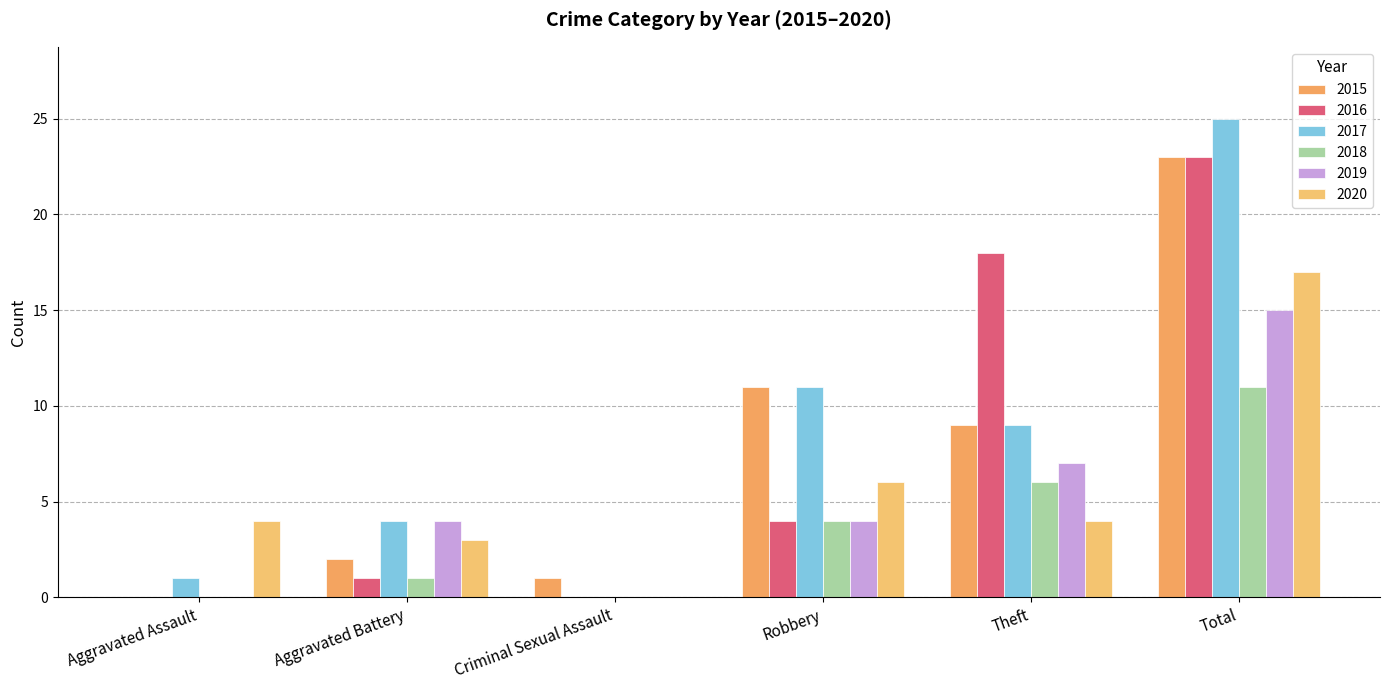

Where is 2017 nearest to the value 12?

Robbery